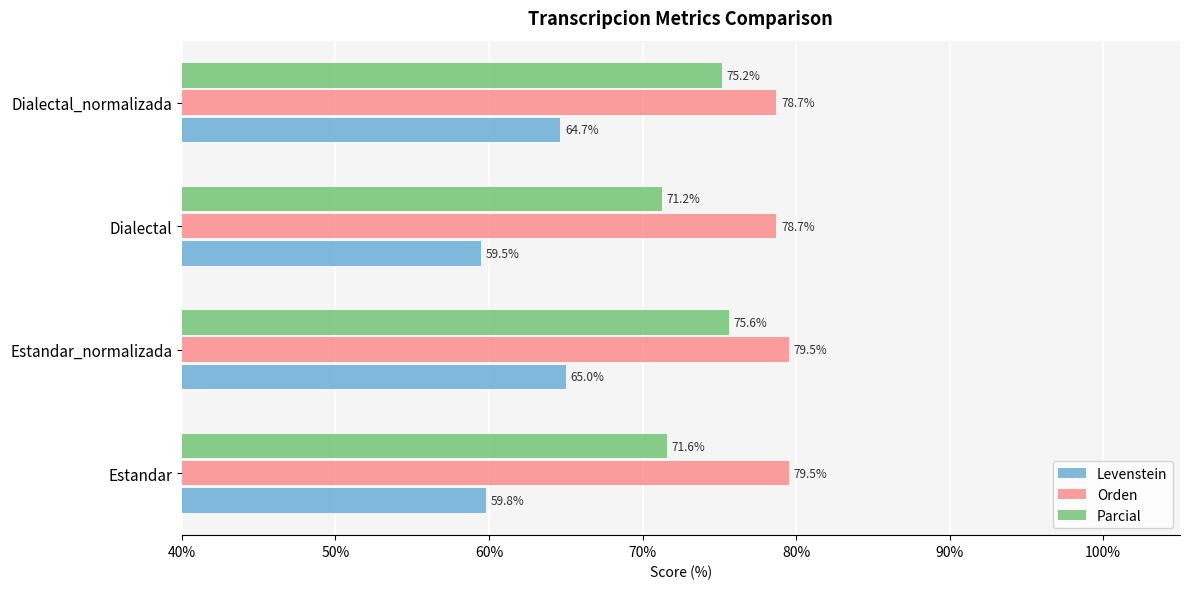

Which category has the lowest value across all series?

Dialectal